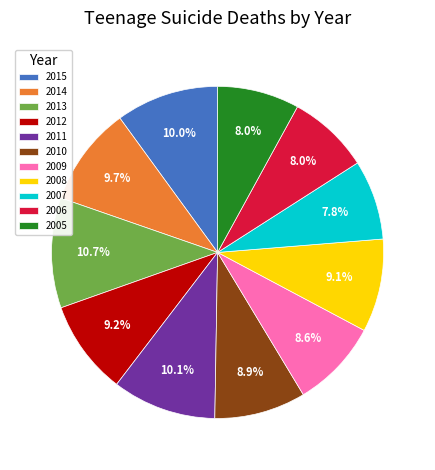

Do 2013 and 2009 together represent more than half of the pie?

No